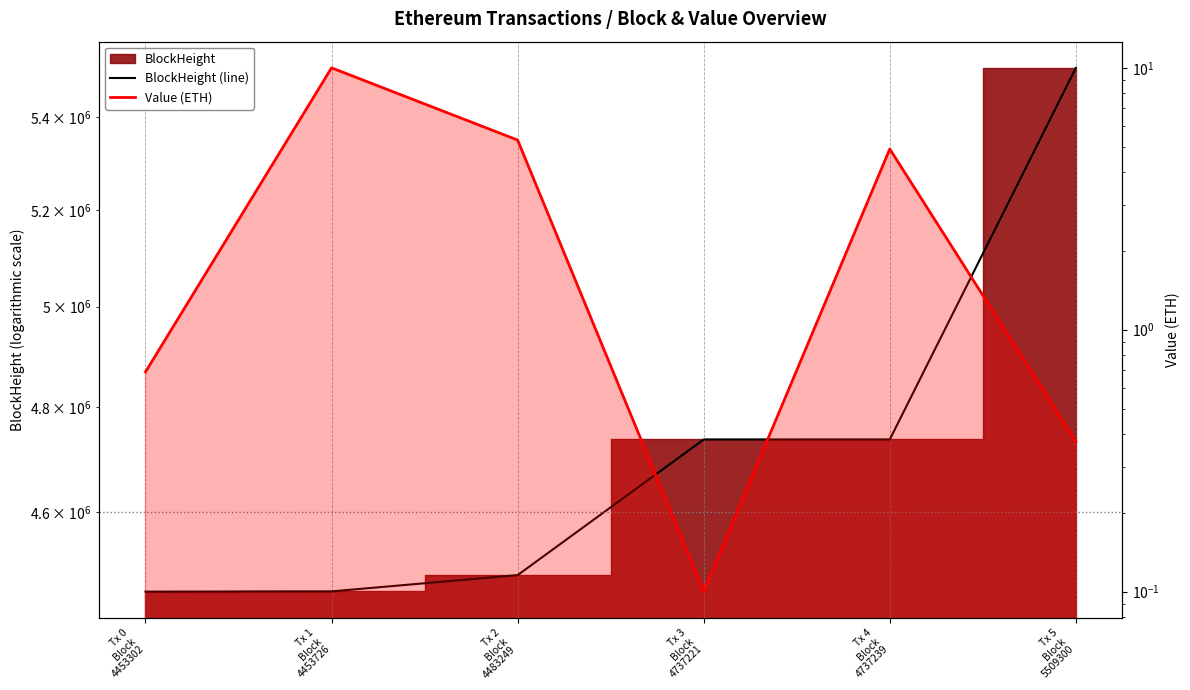

True or false: BlockHeight (line) has a value of 4453726.0 at Tx 1
Block
4453726.

True